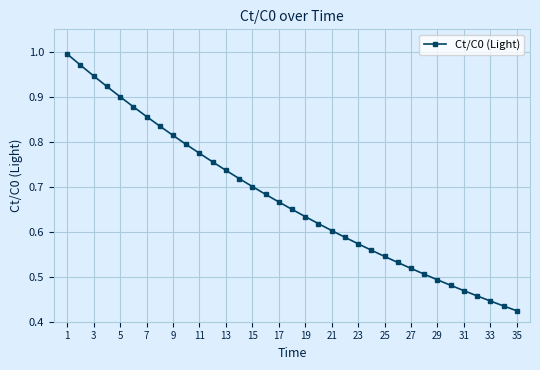

How many lines are shown in the chart?

1